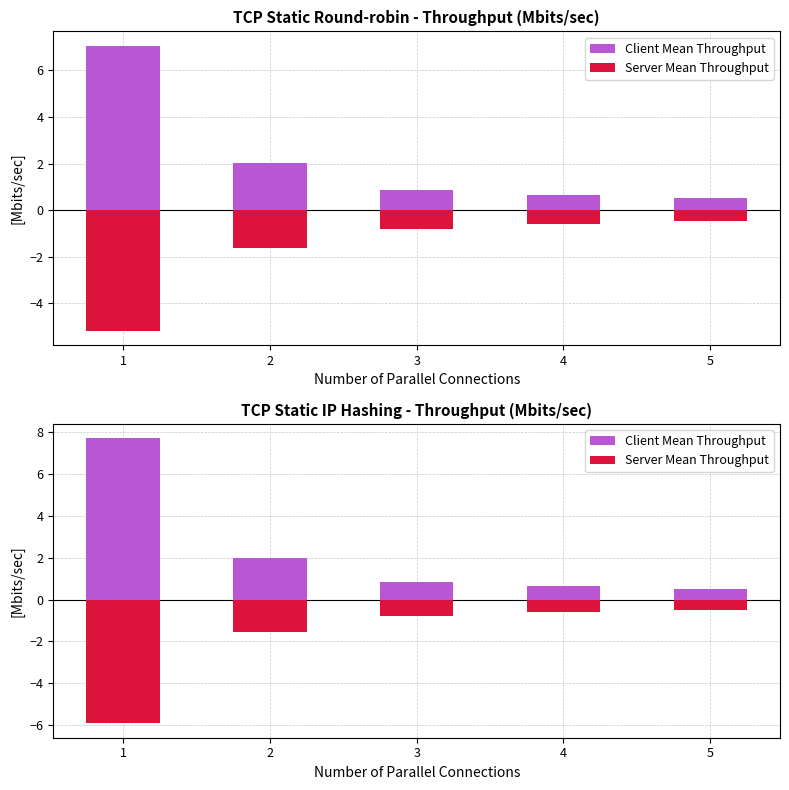

At which category does the chart reach its peak across all series?

1